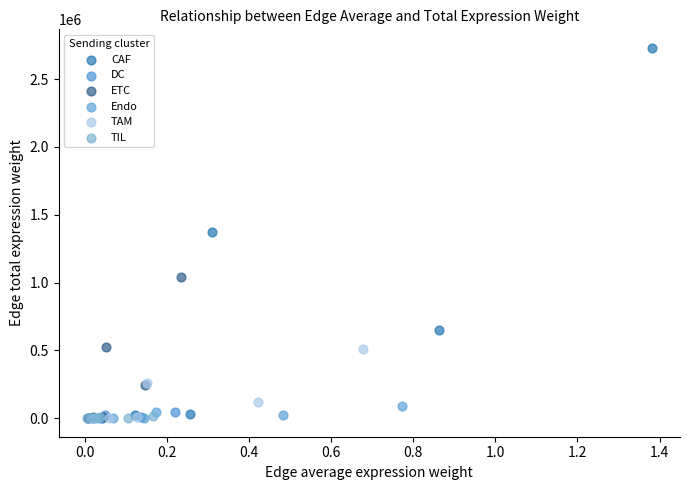

What are all the series names shown in the legend?

CAF, DC, ETC, Endo, TAM, TIL